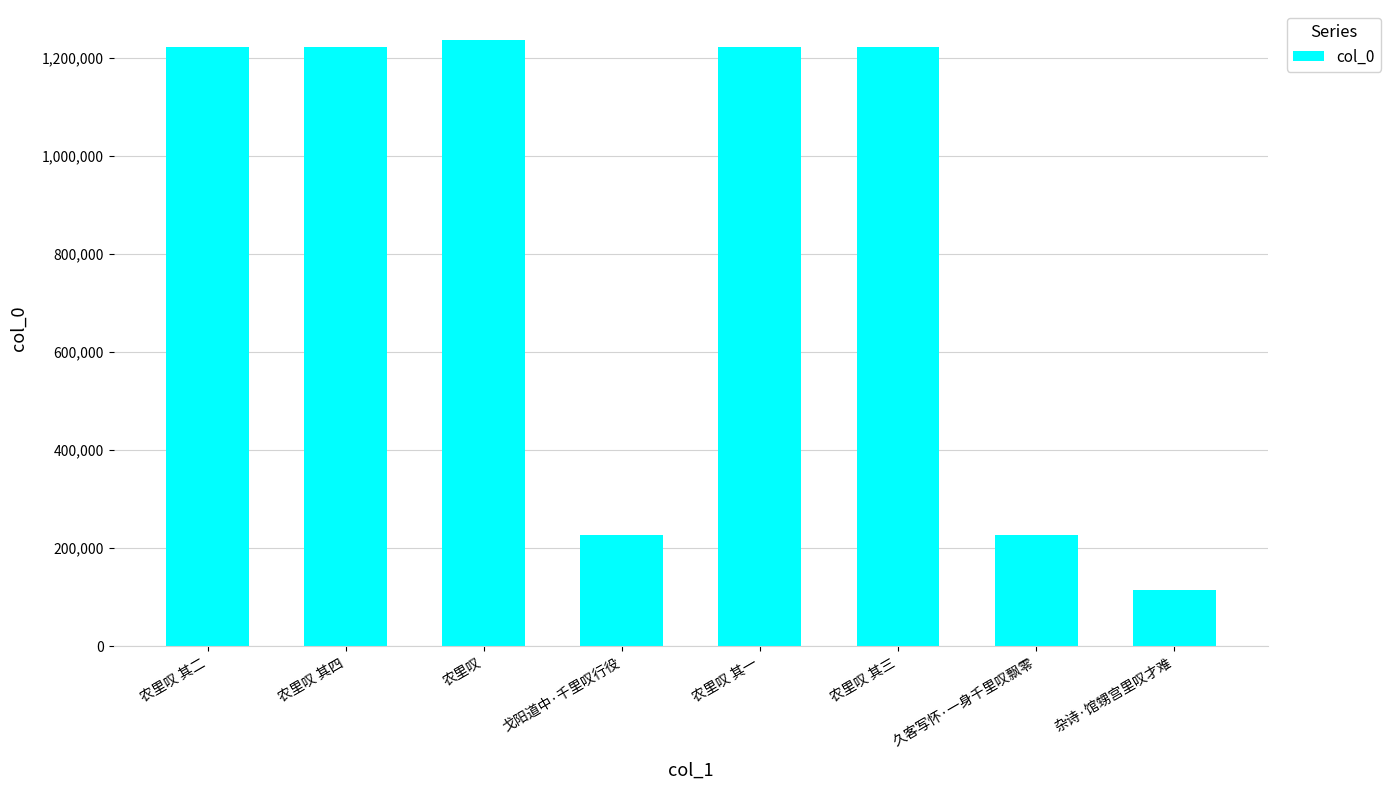

What is the ratio of the value at 农里叹 其三 to the value at 杂诗·馆甥宫里叹才难?

10.7